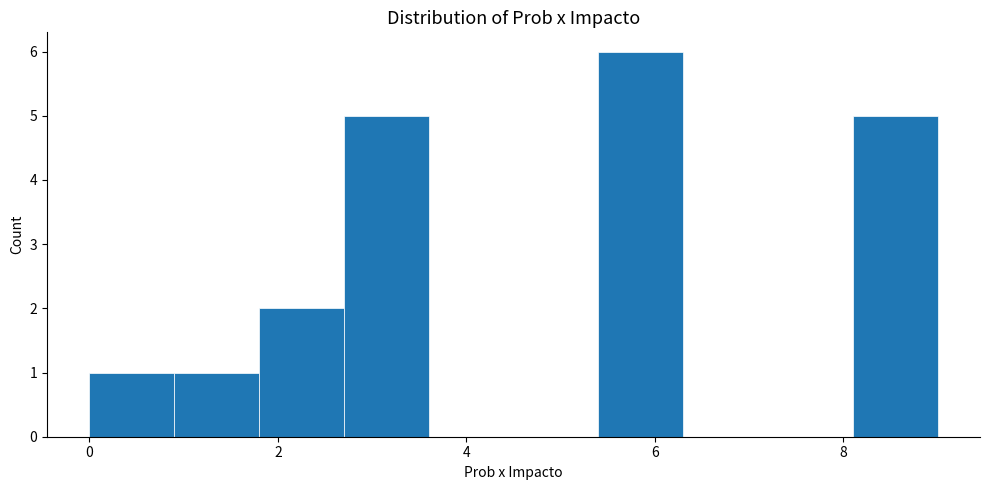

Reading left to right, transcribe this chart: for each bar, give the range it covers on the x-axis and its height. Neither the bar edges nor the heights are printed on the chart, so give them approximately, as read against the axes.

0.0 to 0.9: 1
0.9 to 1.8: 1
1.8 to 2.7: 2
2.7 to 3.6: 5
3.6 to 4.5: 0
4.5 to 5.4: 0
5.4 to 6.3: 6
6.3 to 7.2: 0
7.2 to 8.1: 0
8.1 to 9.0: 5